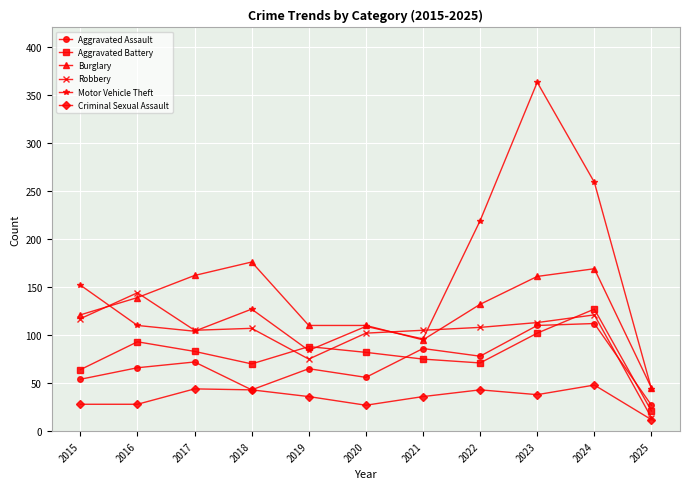

Which series changed the most between 2018 and 2024?

Motor Vehicle Theft